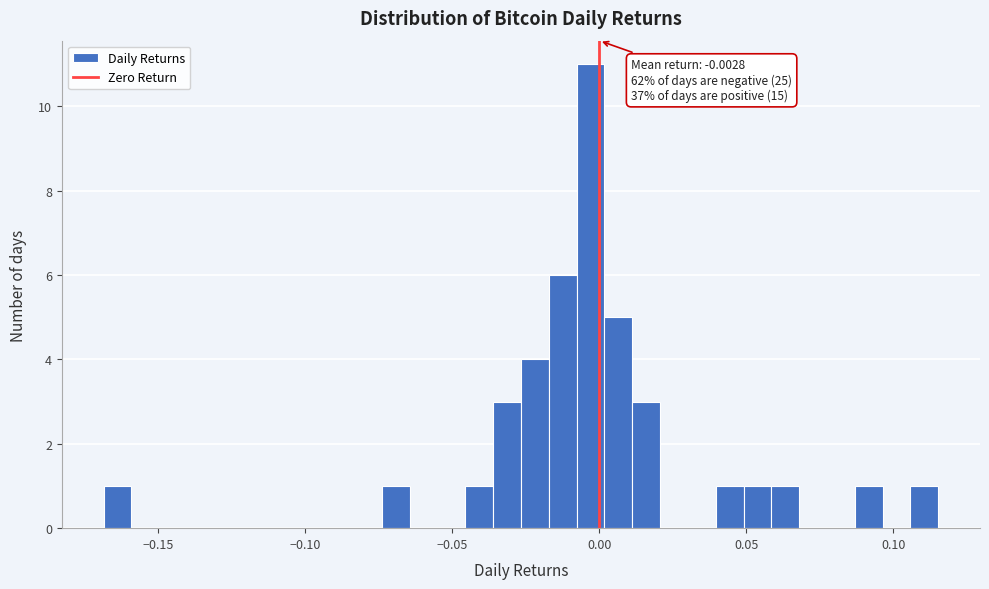

Read against the x-axis, roughly where is the centre of the tallest bar?

-0.005